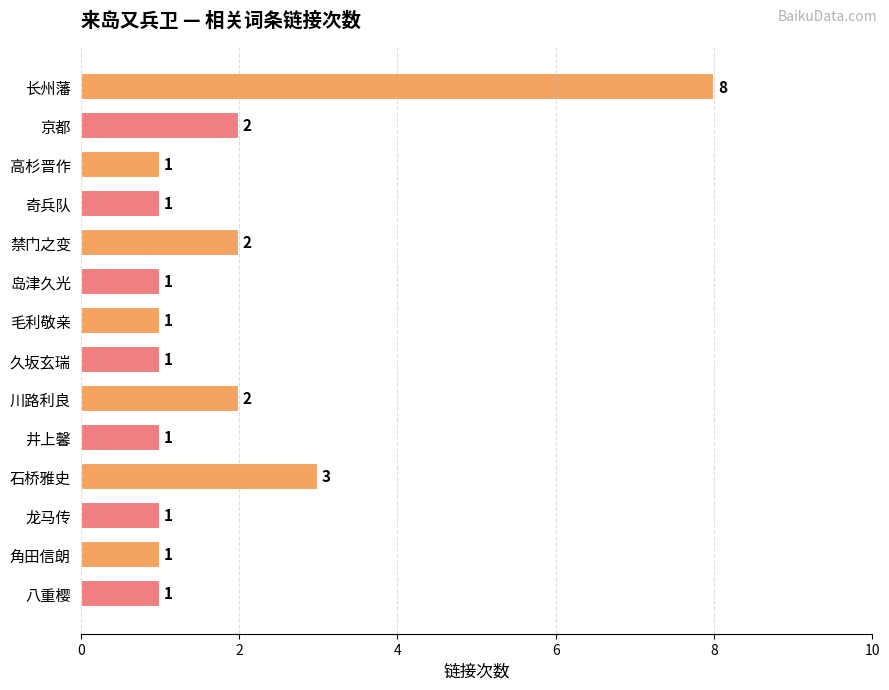

What is the ratio of the value at 久坂玄瑞 to the value at 川路利良?

0.5